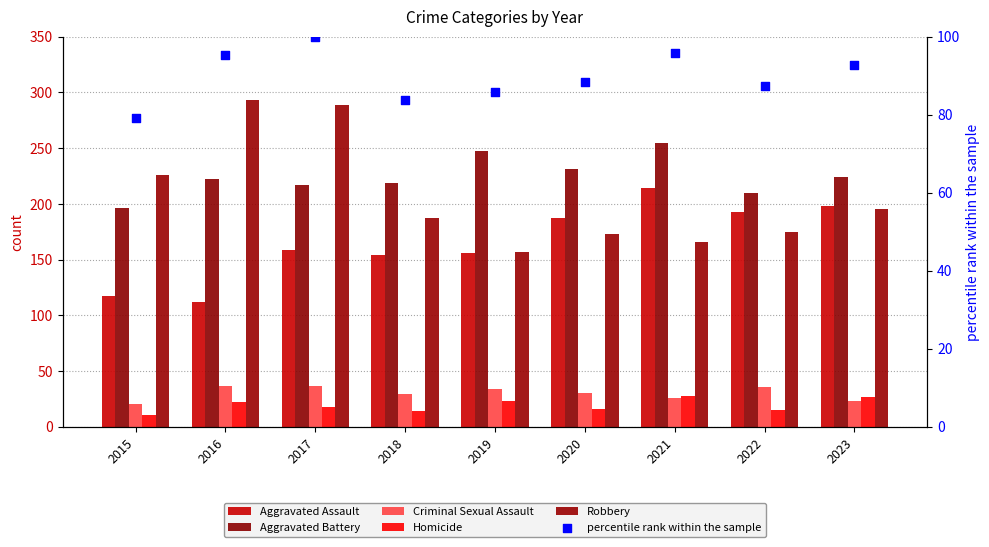

Which series has the widest spread of Y values?

Robbery